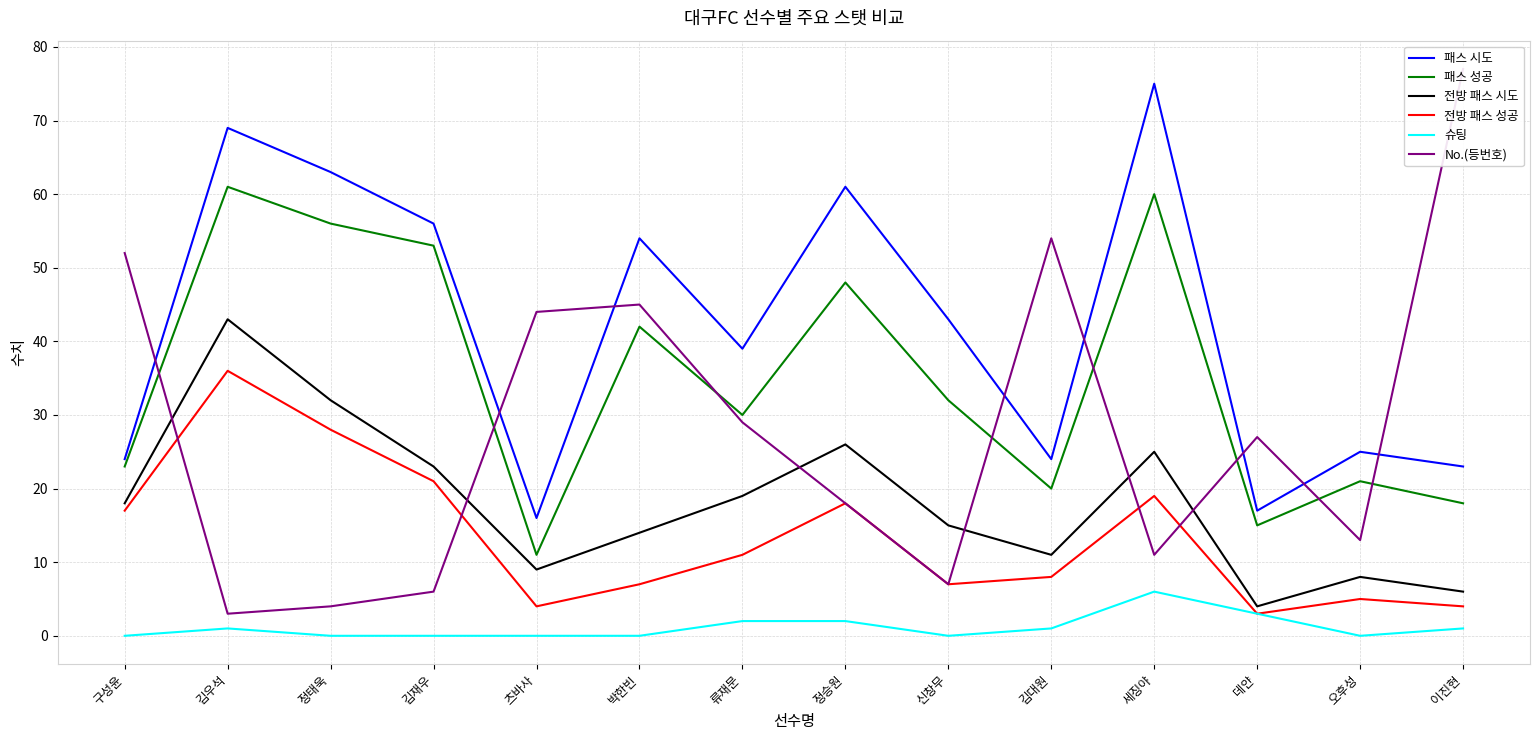

Rank the categories by 전방 패스 성공 value from highest to lowest.

김우석, 정태욱, 김재우, 세징야, 정승원, 구성윤, 류재문, 김대원, 박한빈, 신창무, 오후성, 츠바사, 이진현, 데얀